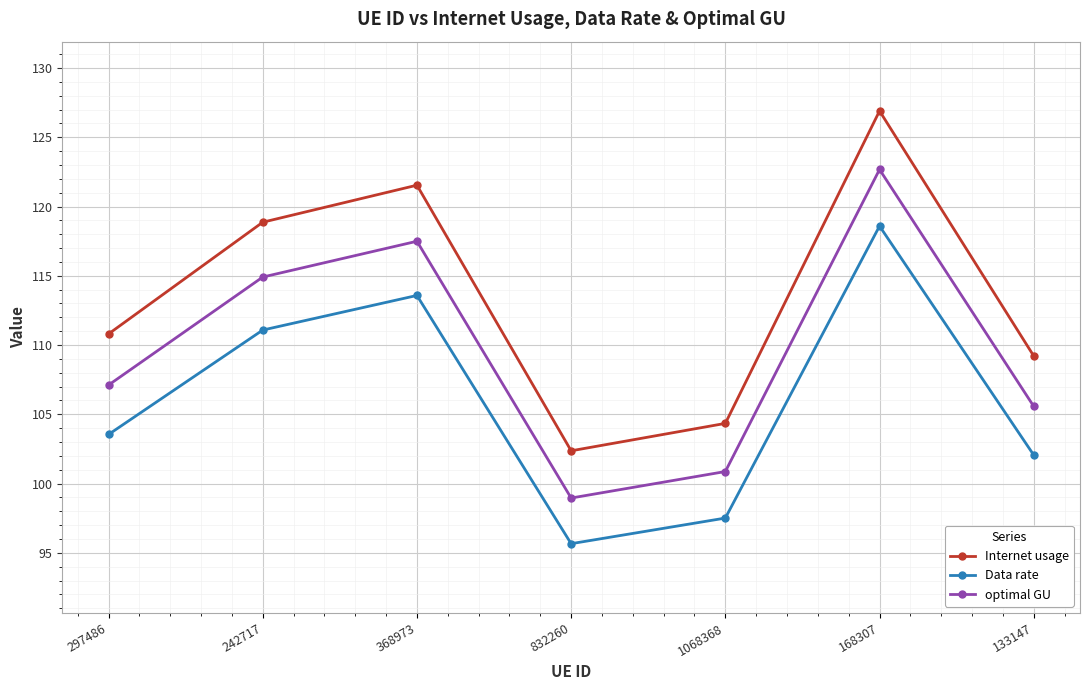

Does the chart display data point markers on the line(s)?

Yes